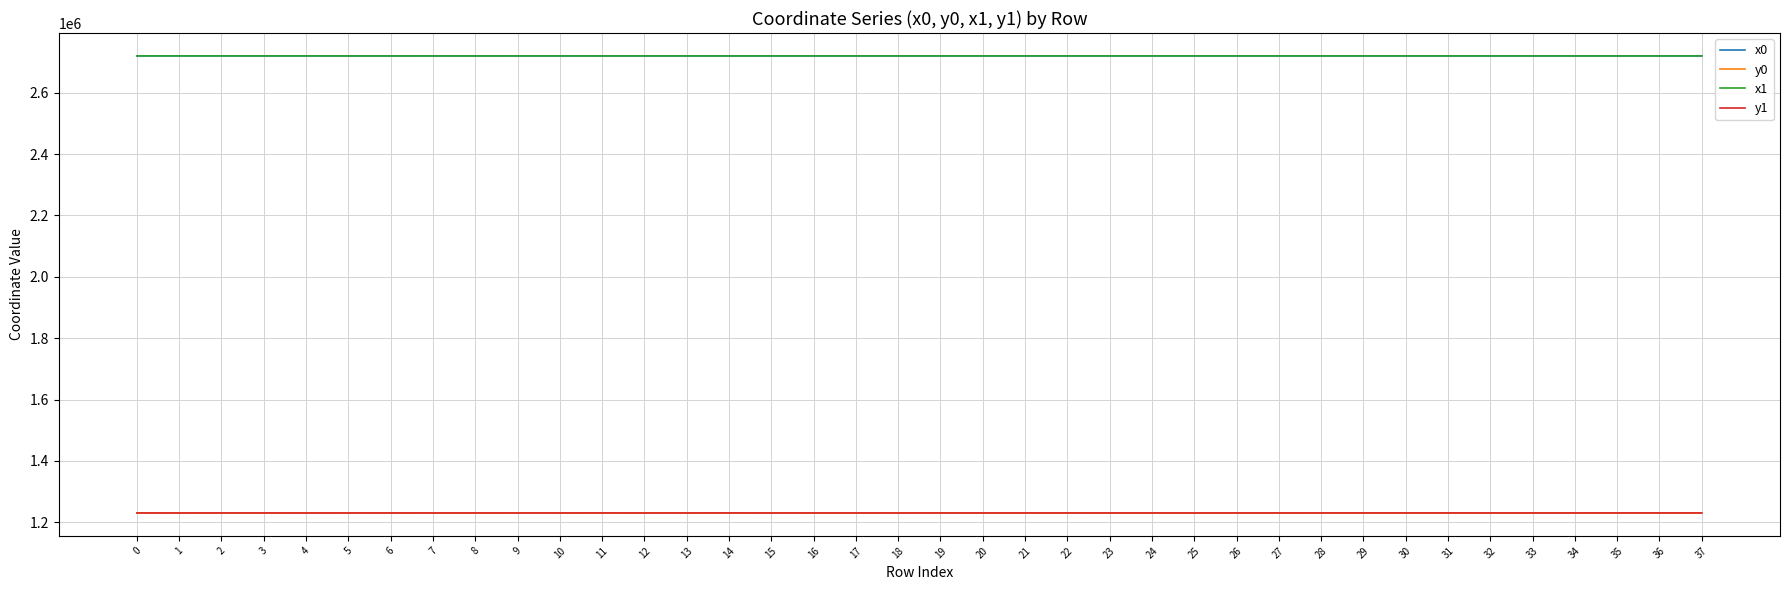

The value of x0 at 37 is 3967891.4. True or false?

False